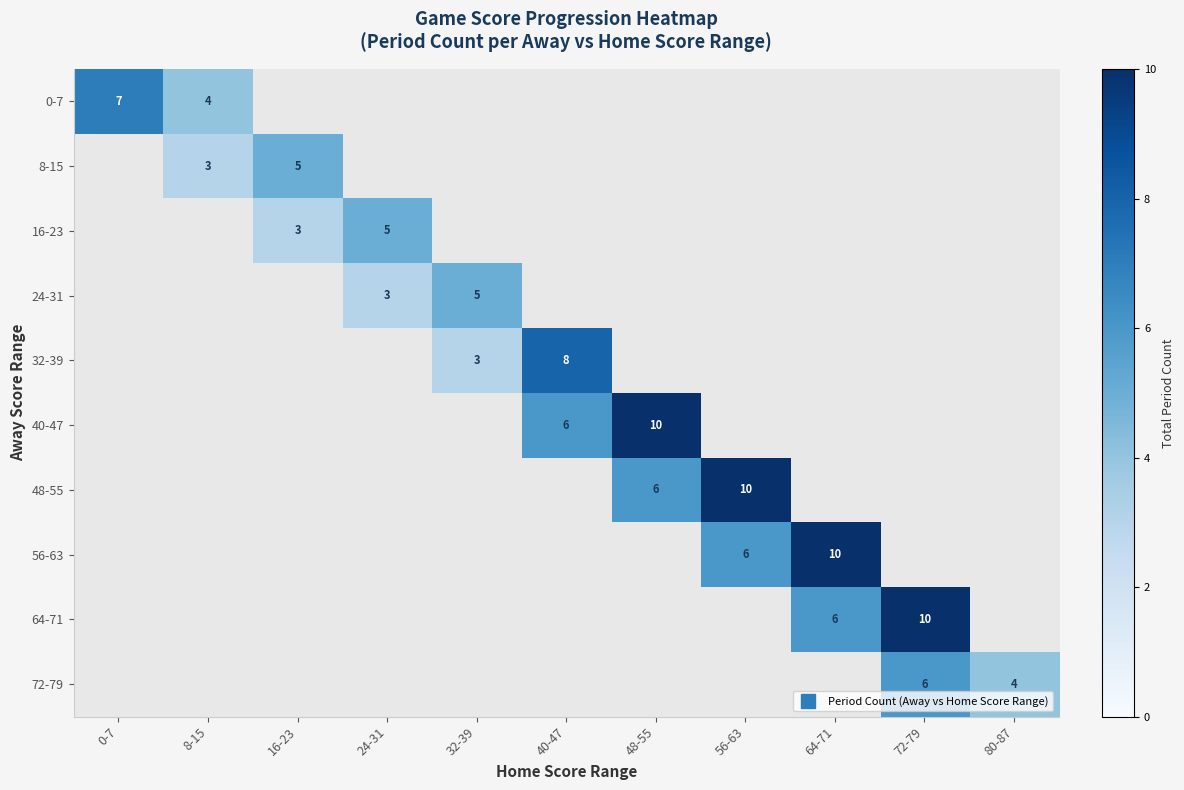

What value does the 72-79 series have at 72-79?

6.0